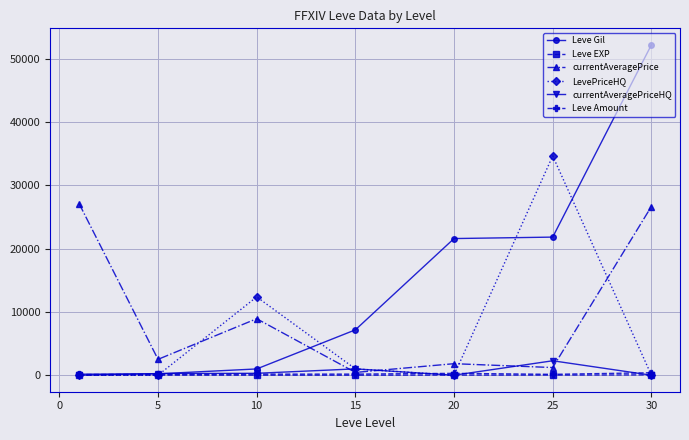

What is the highest value of the Leve Gil series?

52220